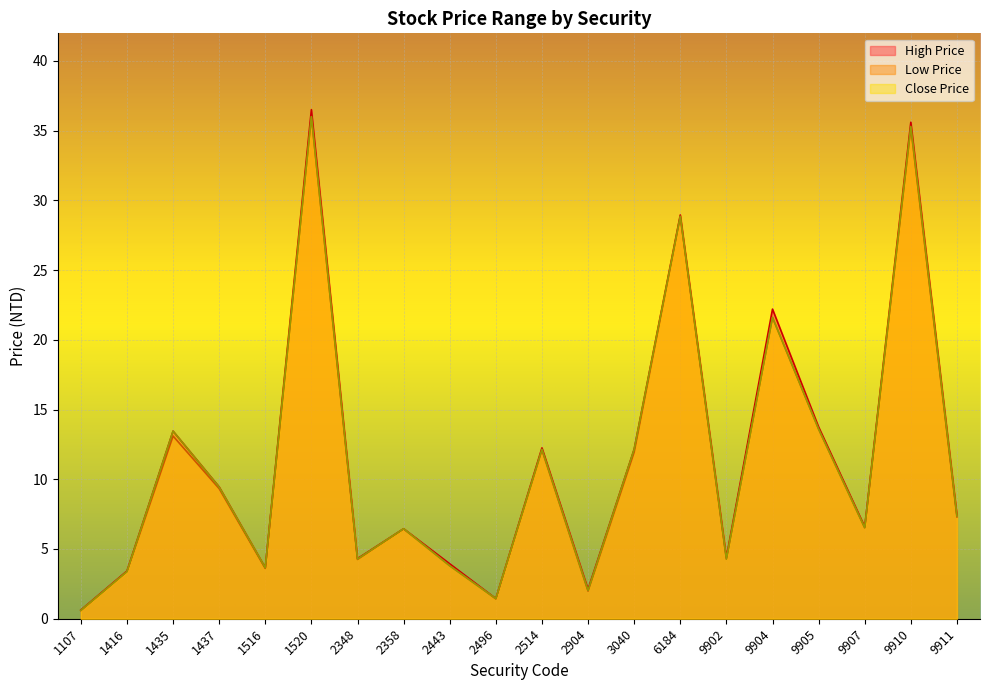

At which label does Close Price reach its peak?

1520